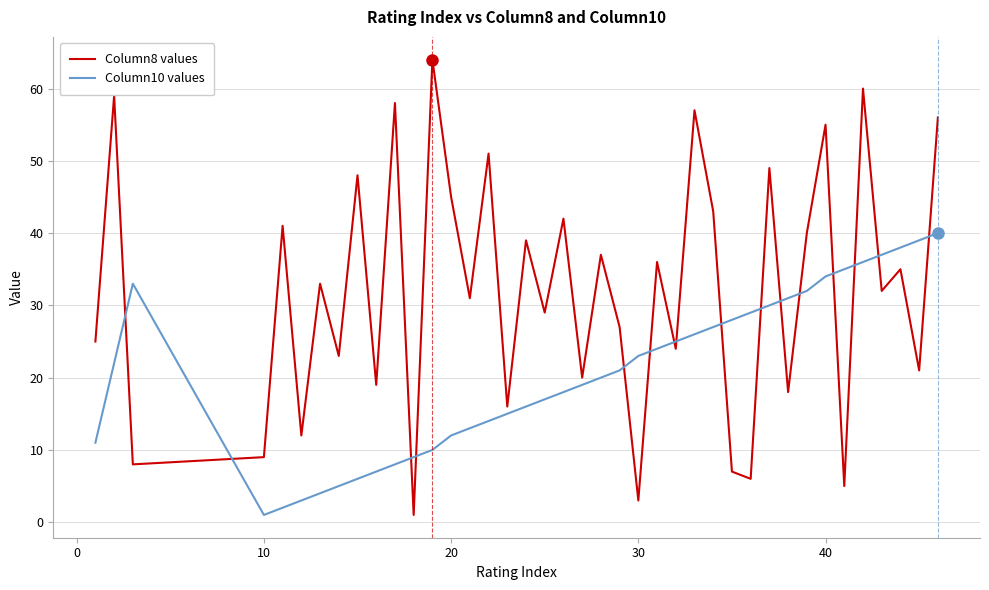

What is the greatest value displayed?

64